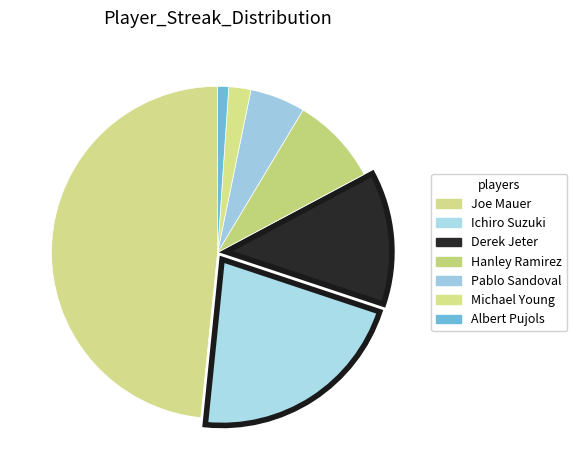

Rank the categories by value from lowest to highest.

Albert Pujols, Michael Young, Pablo Sandoval, Hanley Ramirez, Derek Jeter, Ichiro Suzuki, Joe Mauer